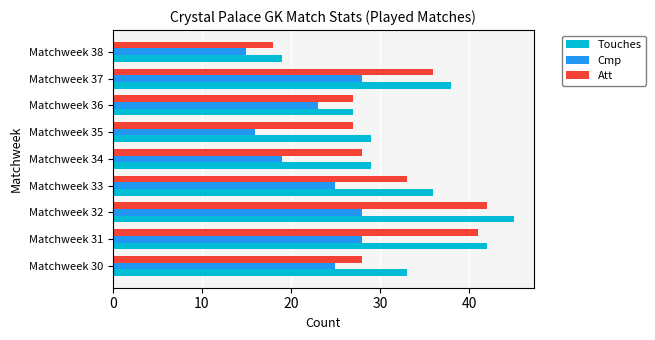

What is the greatest value displayed?

45